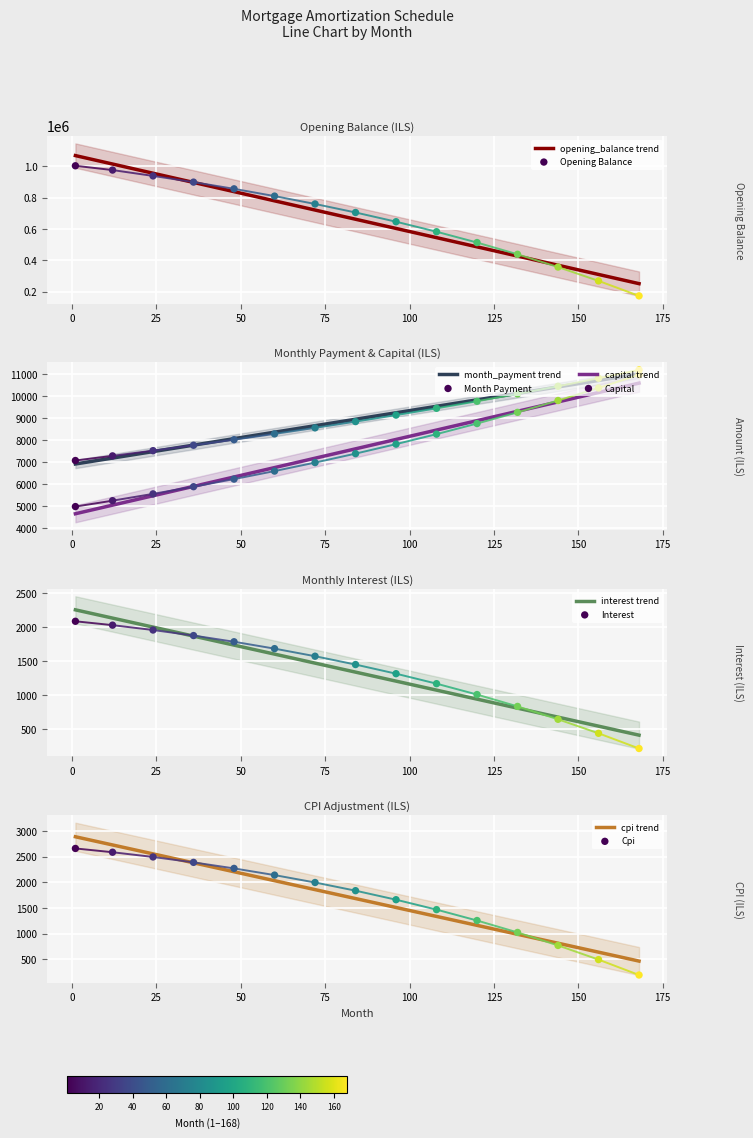

At how many categories does at least one series exceed 496268?

11